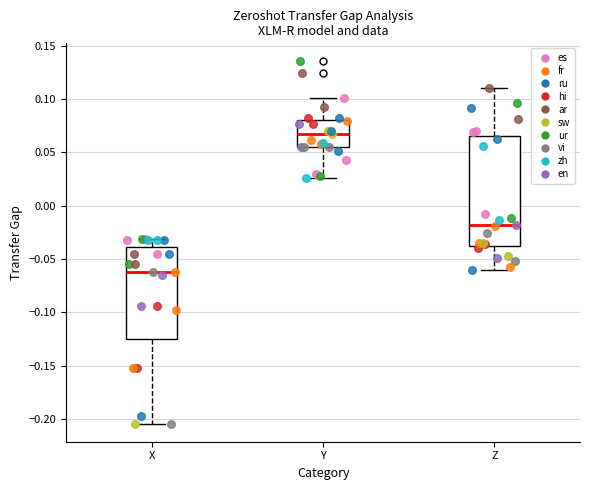

Comparing the boxes themselves (not the whiskers), which one is the tallest?

Z